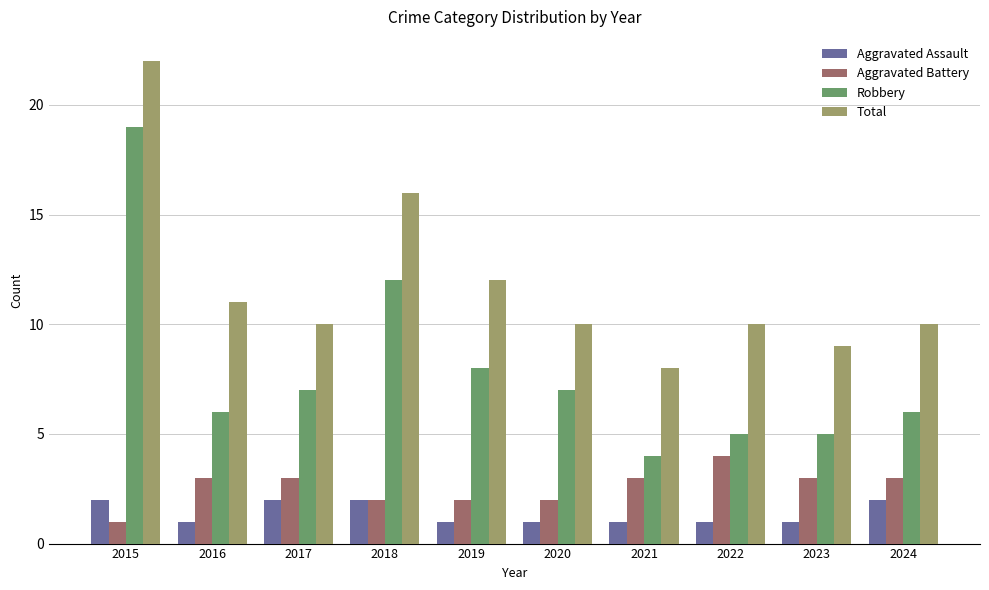

Does the chart contain stacked bars?

No